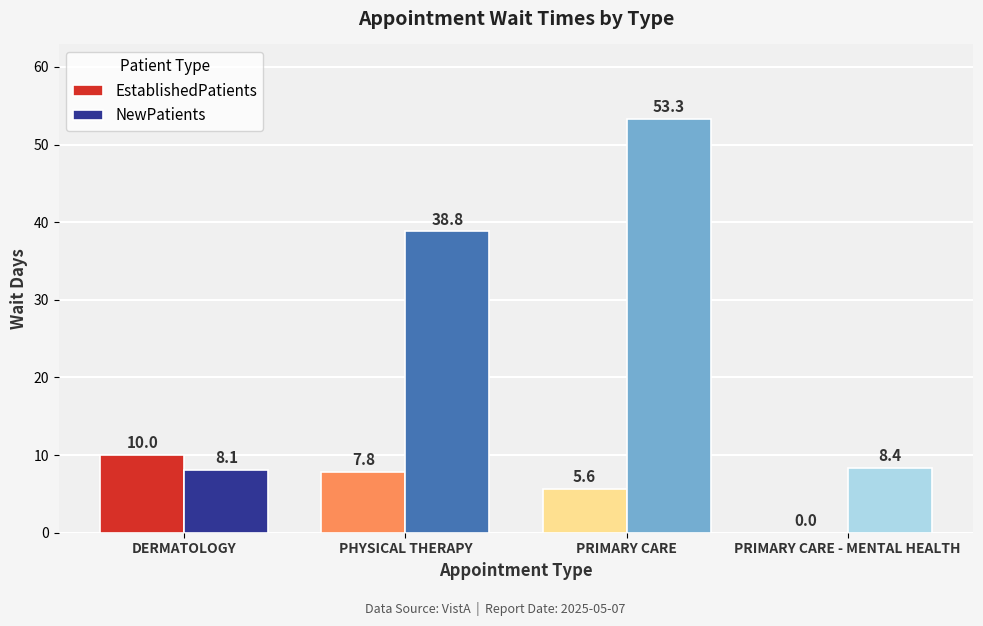

Where is EstablishedPatients nearest to the value 5?

PRIMARY CARE